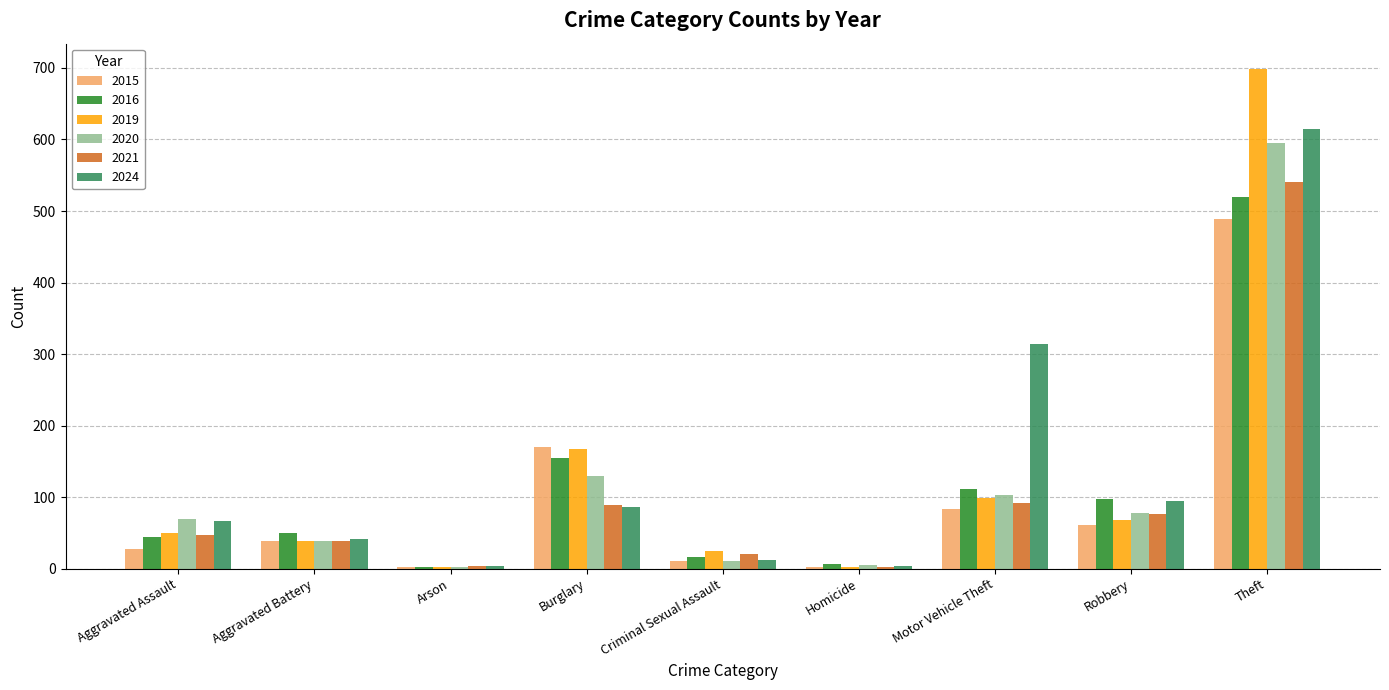

What is the total value across all series at Criminal Sexual Assault?

95